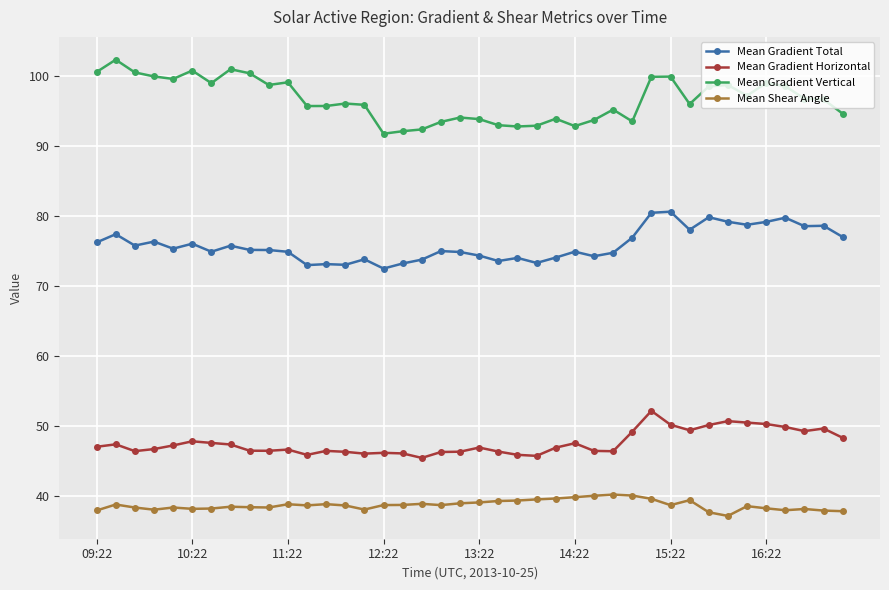

What is the value of the Mean Gradient Horizontal point at the 13th from the left?

46.4